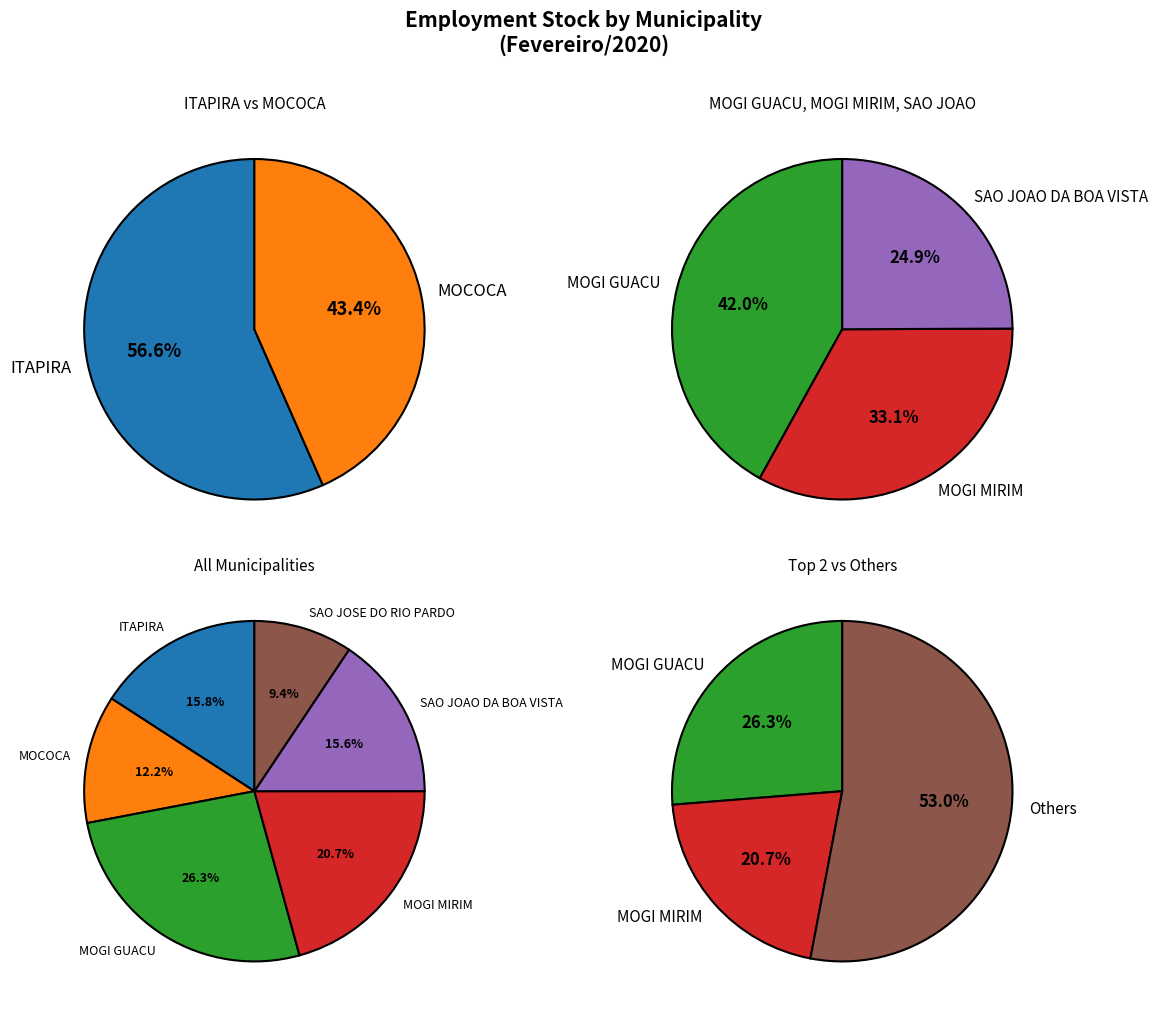

Combined, do MOGI MIRIM and MOCOCA account for over 50%?

No